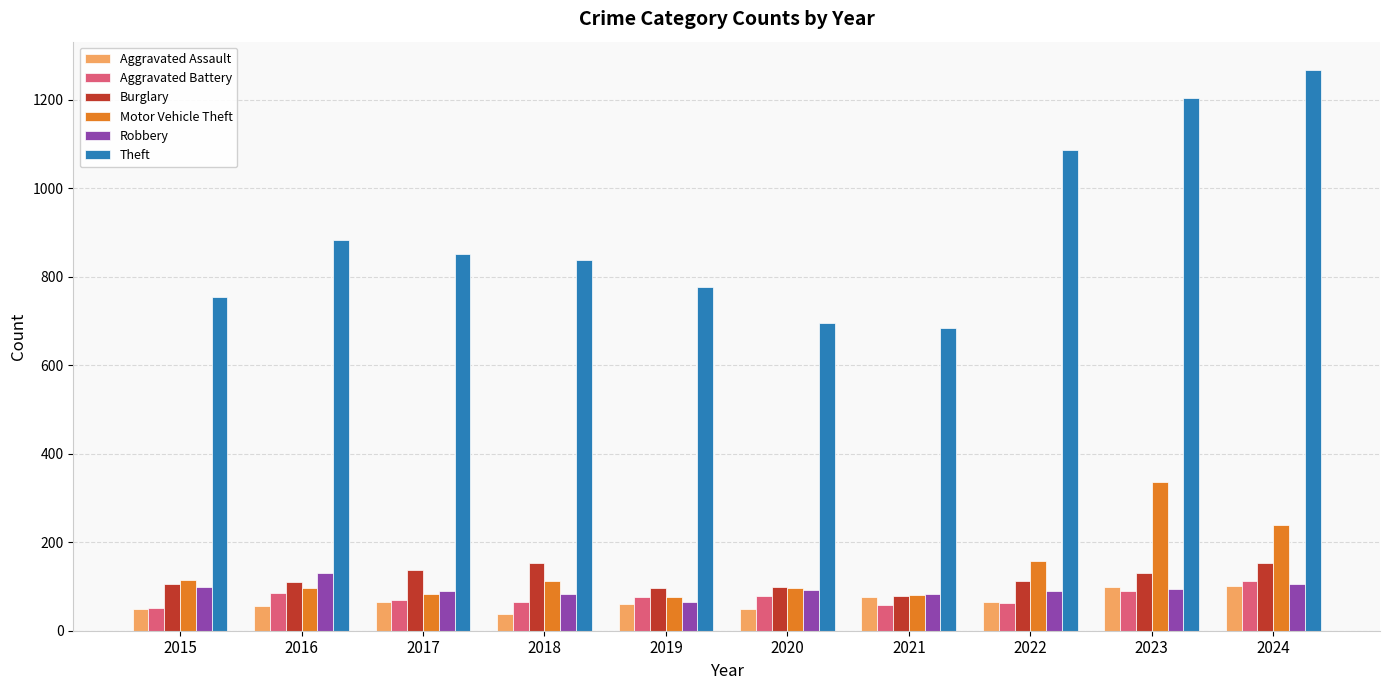

What is the value of the Theft bar at the 2nd from the left?

883